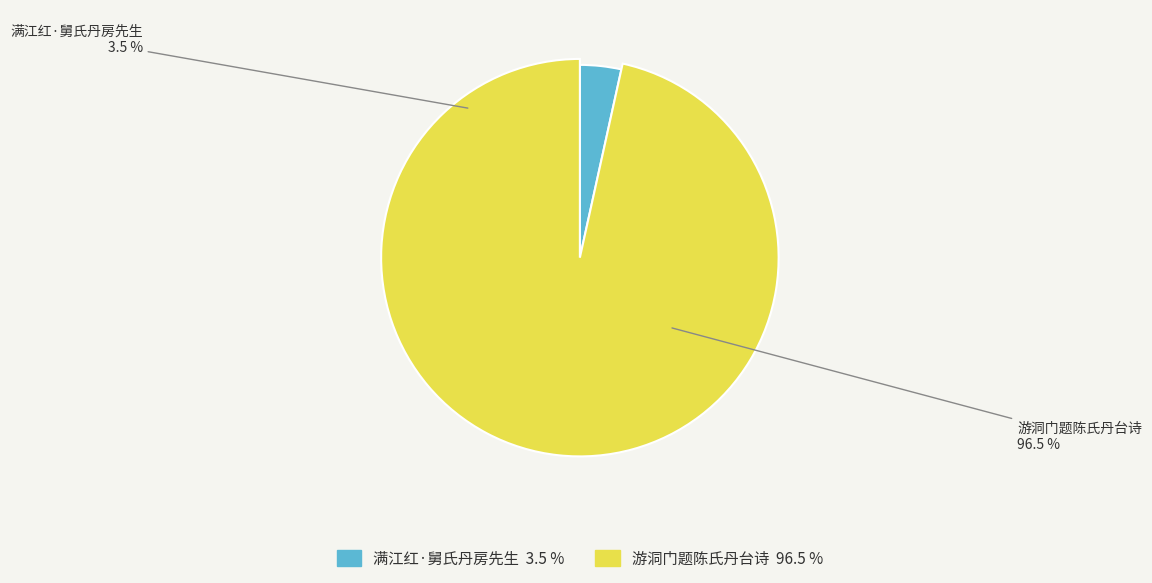

To the nearest percent, what is the combined percentage of 游洞门题陈氏丹台诗 and 满江红·舅氏丹房先生?

100%